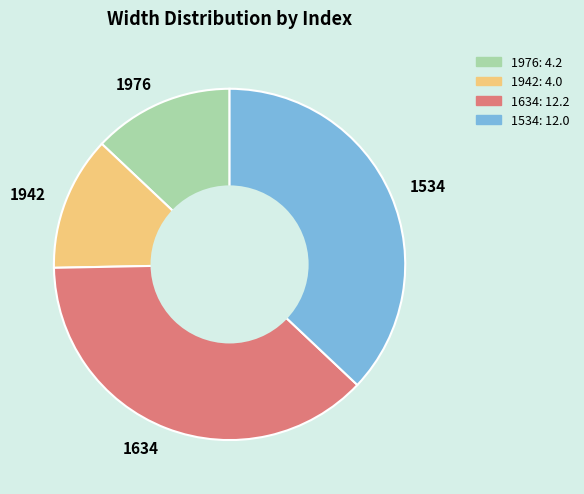

Is there any slice that represents more than half of the pie?

No